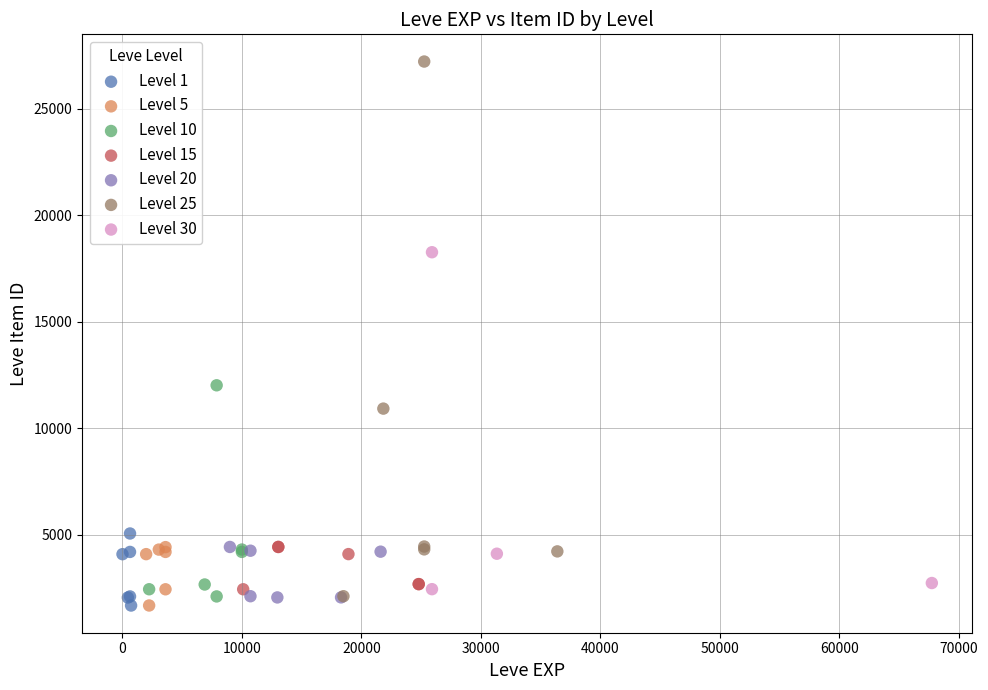

Which series has the largest Y range (max minus min)?

Level 25